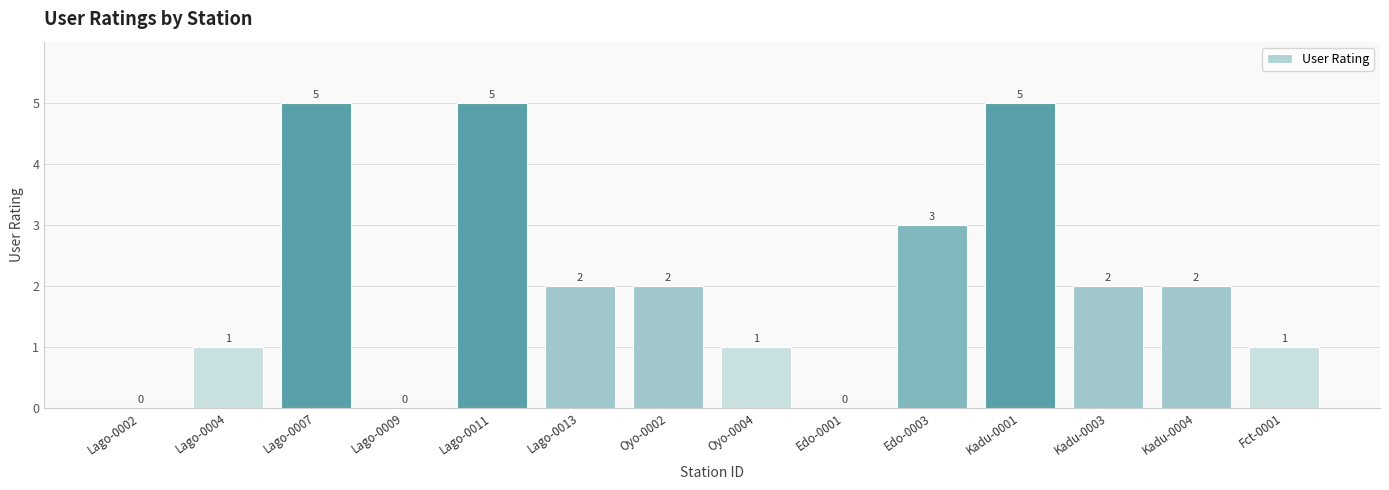

How many distinct data groups are displayed?

1